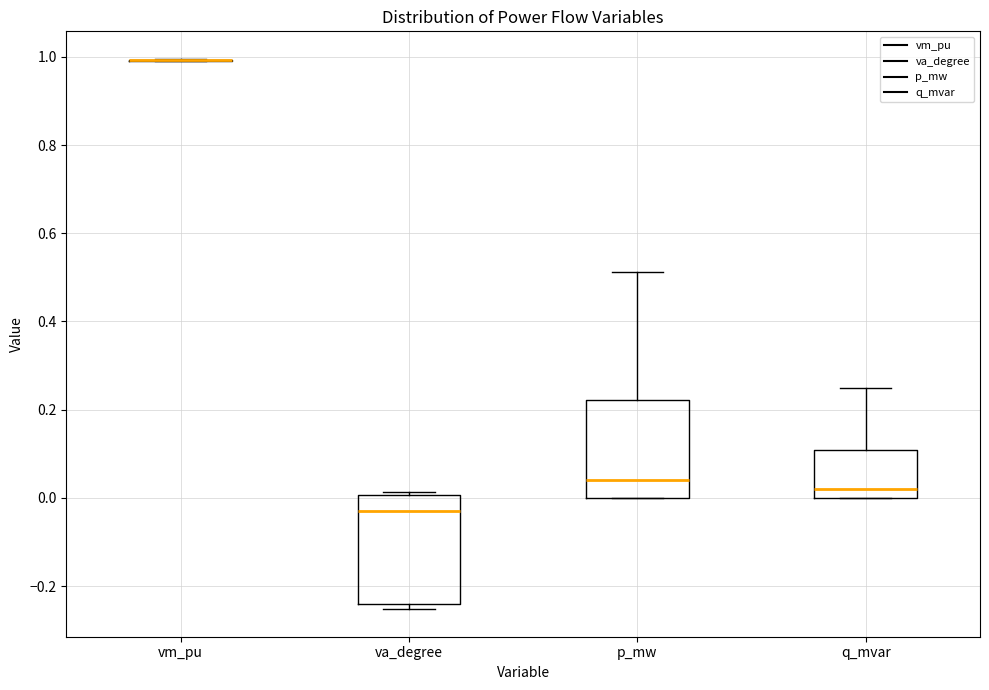

Comparing the boxes themselves (not the whiskers), which one is the tallest?

va_degree